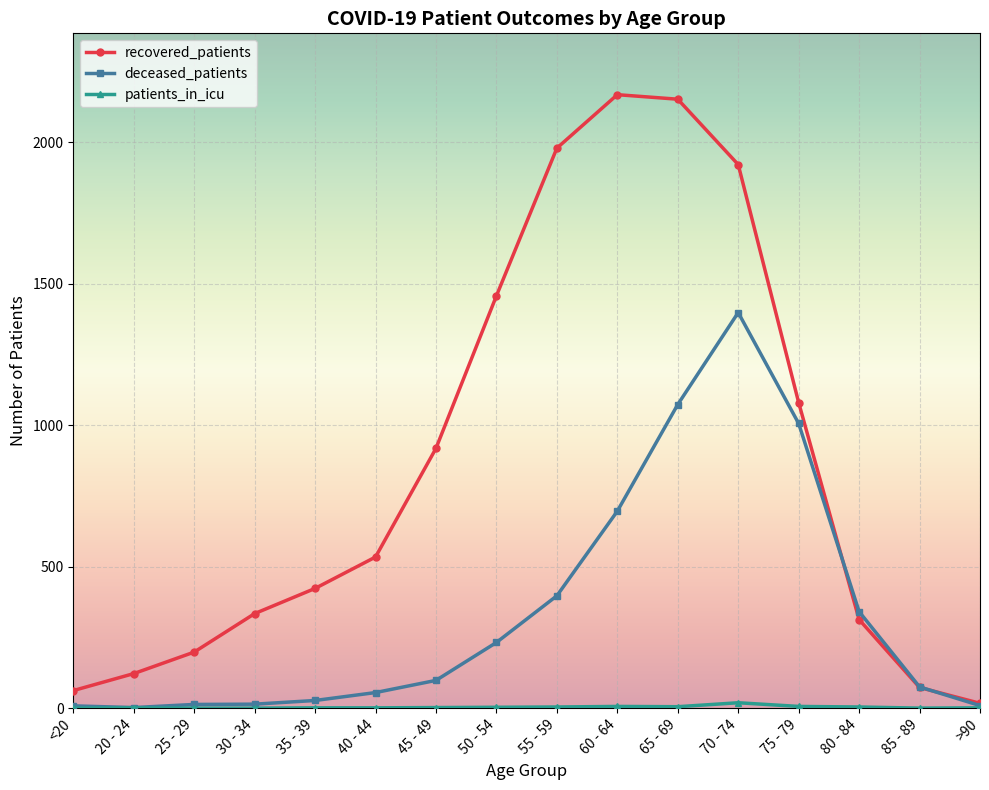

Which series has the largest total across all categories?

recovered_patients